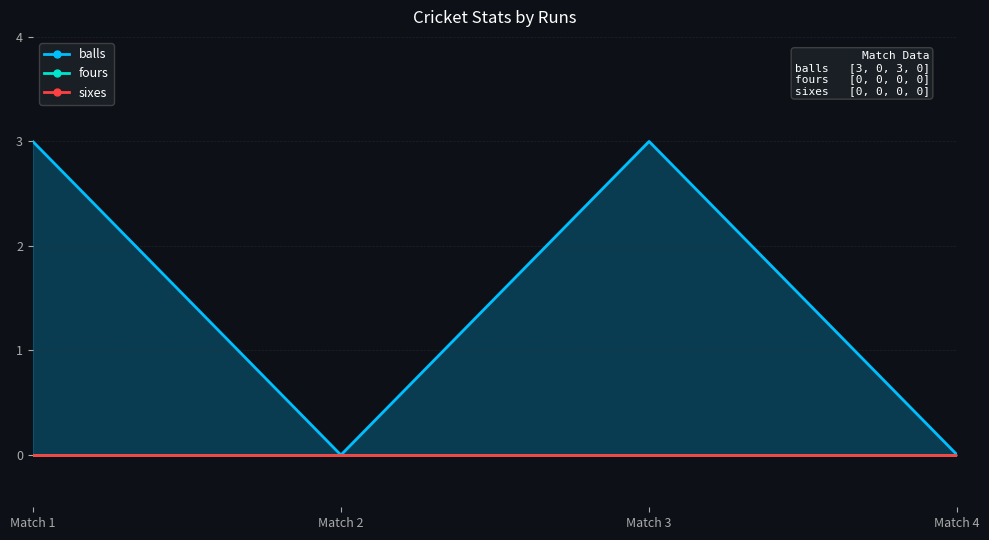

Which series has the largest total across all categories?

balls